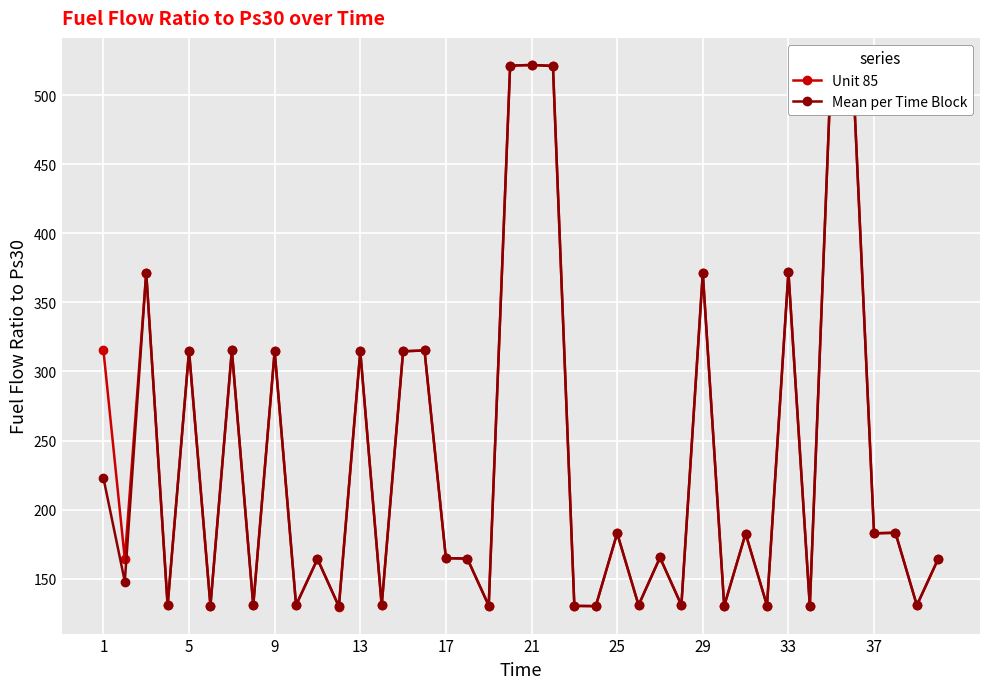

The value of Mean per Time Block at 13 is 77.2. True or false?

False